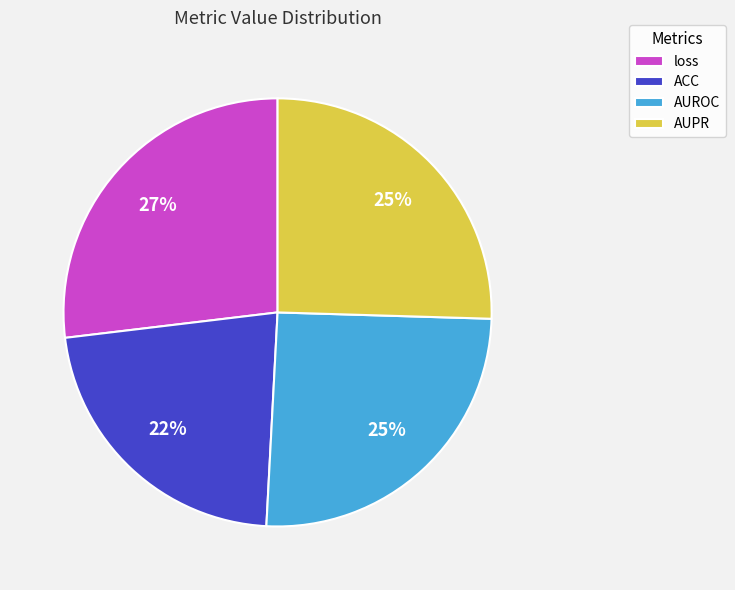

True or false: loss accounts for 17% of the total.

False